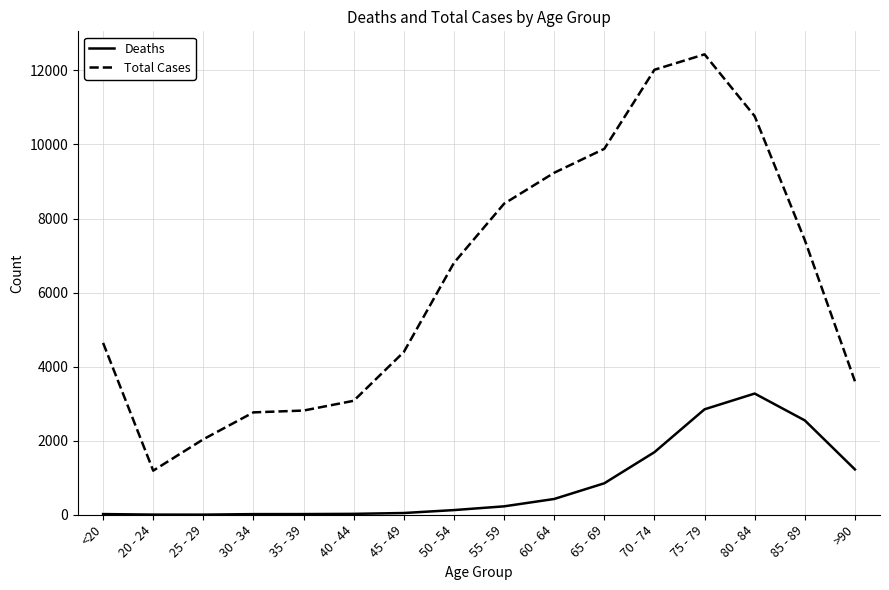

What is the total value across all series at <20?

4659